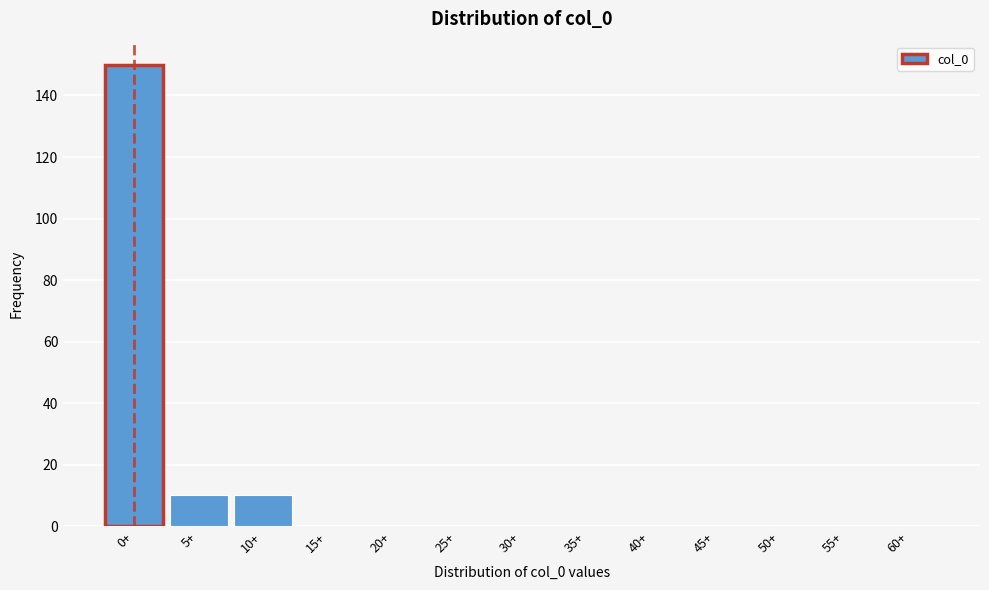

Reading left to right, what are all the values shown in this chart?

0+=150	5+=10	10+=10	15+=0	20+=0	25+=0	30+=0	35+=0	40+=0	45+=0	50+=0	55+=0	60+=0